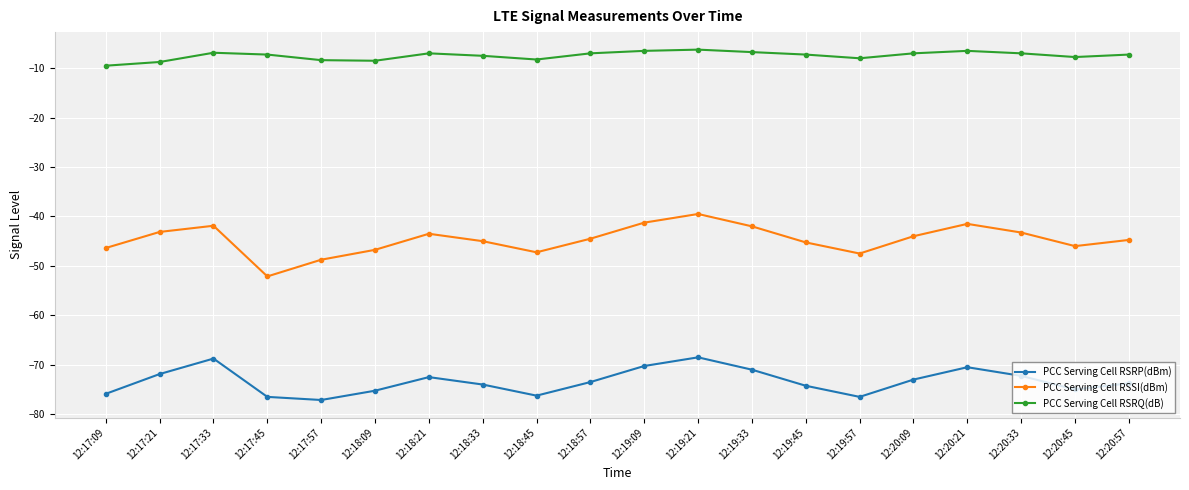

Which series has the largest range (max minus min)?

PCC Serving Cell RSSI(dBm)